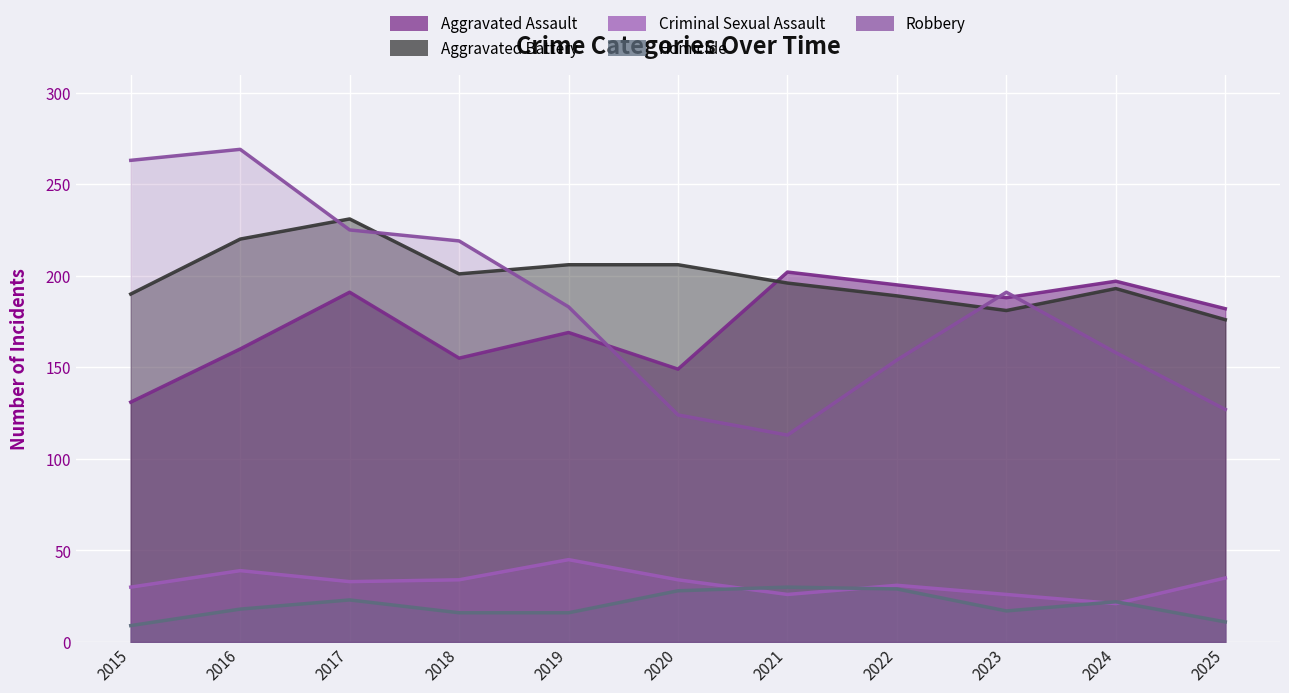

How many interior local valleys does the Criminal Sexual Assault series have?

3